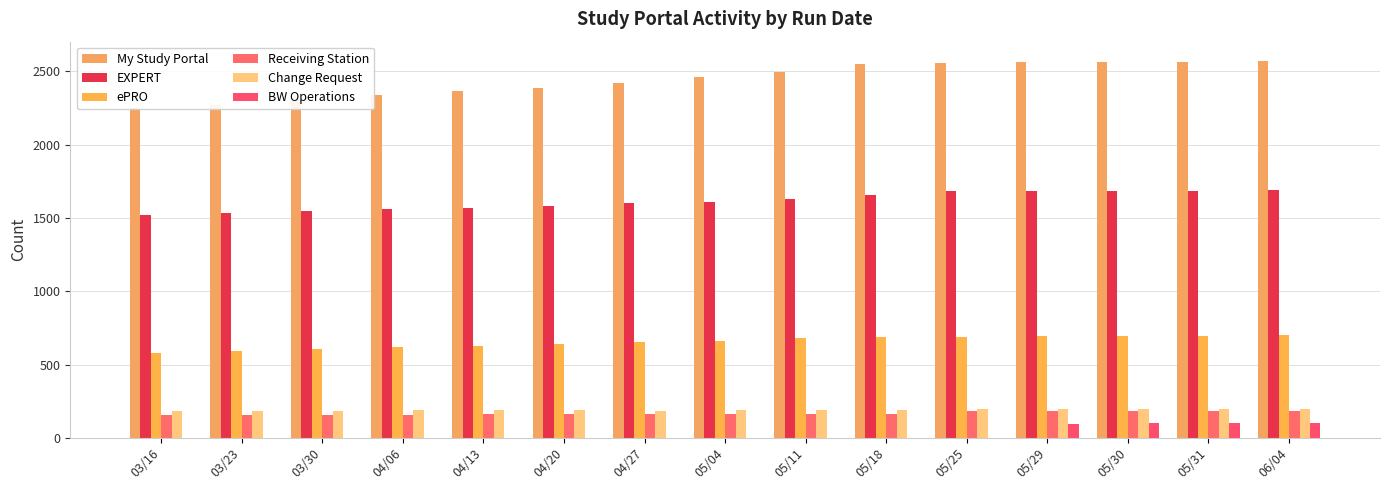

True or false: Receiving Station has a value of 182 at 05/30.

True